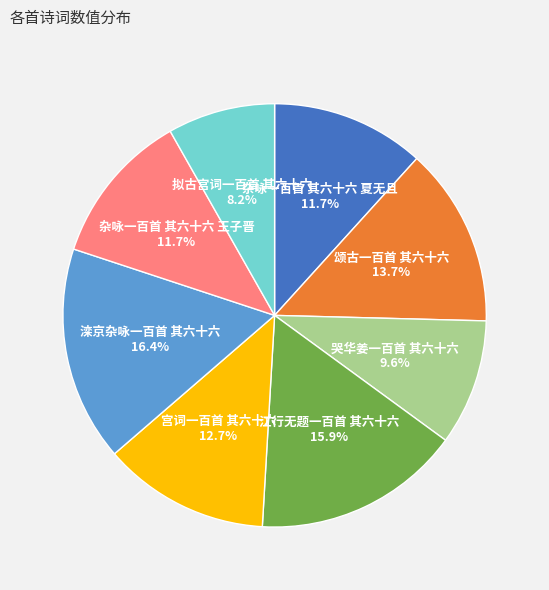

Is there a majority slice in this chart?

No